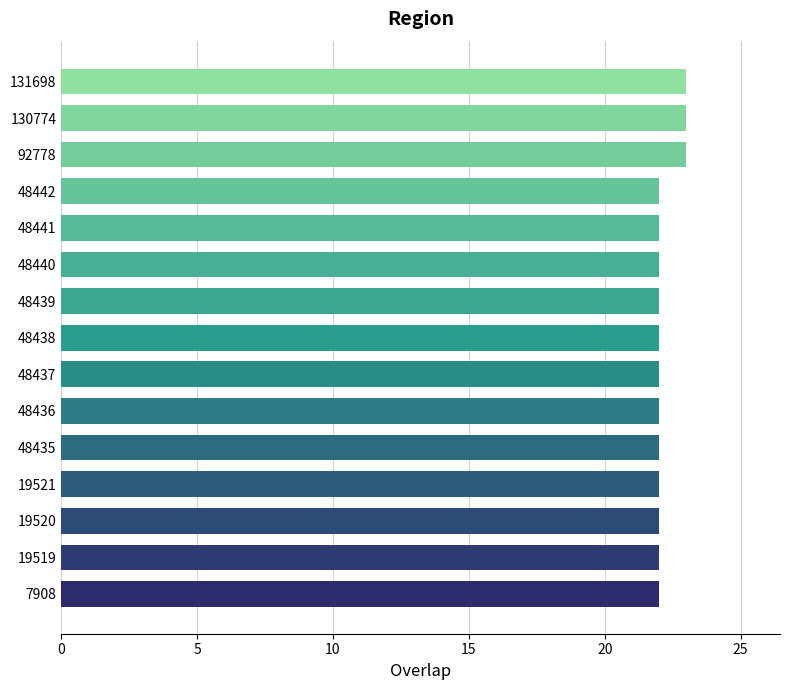

The chart shows a value of 30 at 48438. True or false?

False